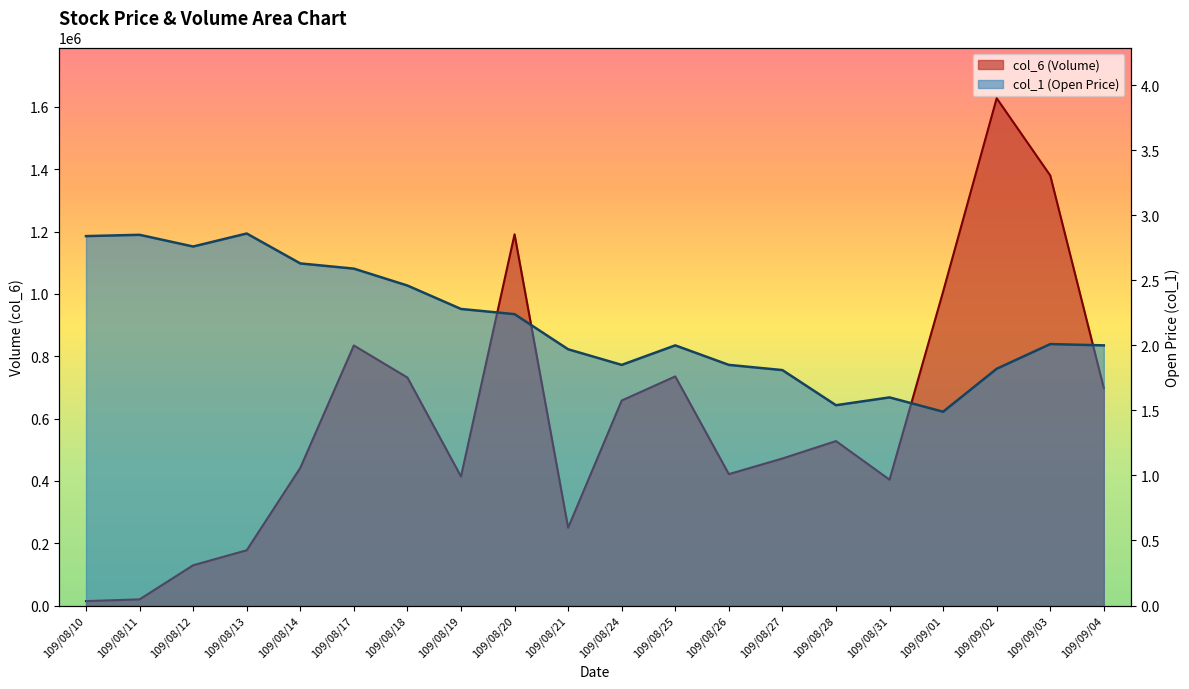

The col_6 series shows 1736963.9 at 109/08/20. True or false?

False